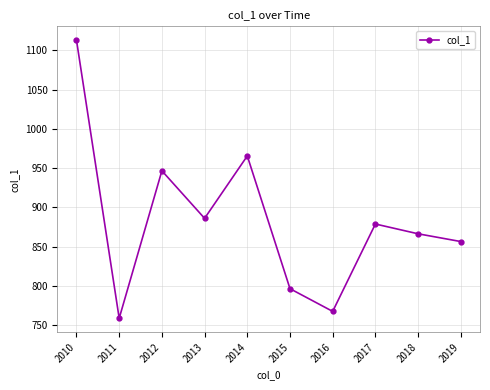

Where is the first local maximum?

2012